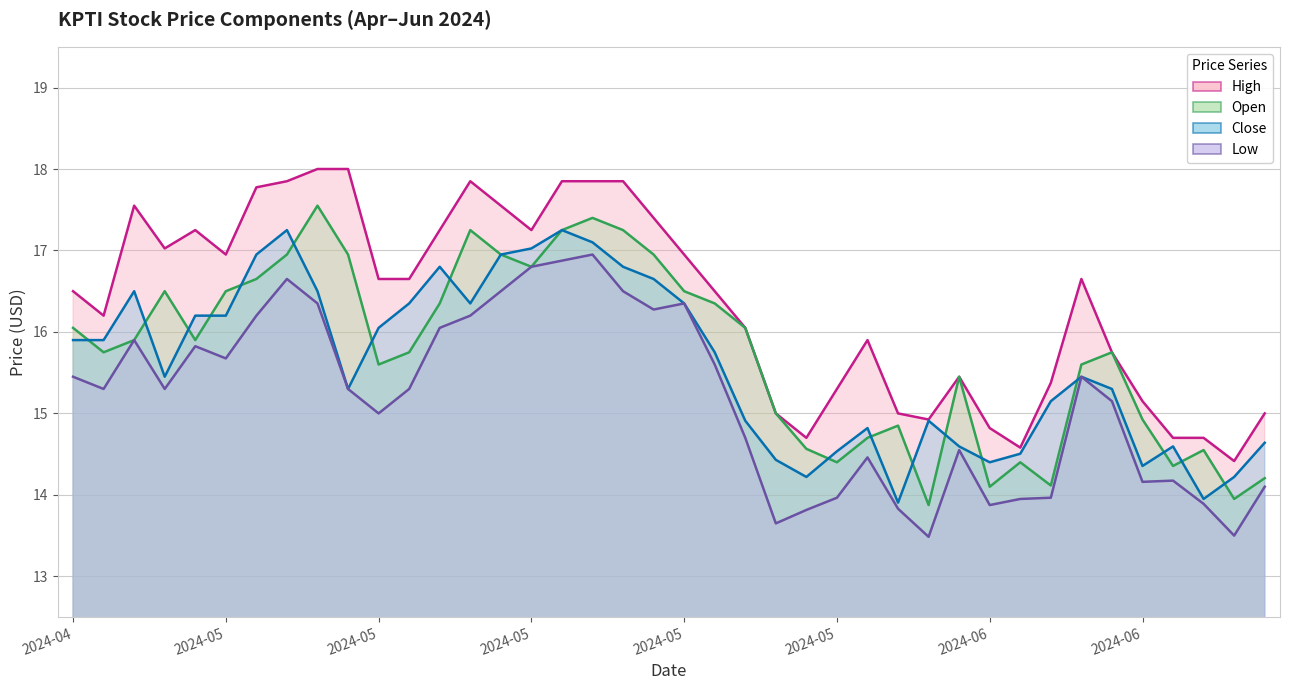

What is the sum of the Open values at 2024-06-06 and 2024-05-08?

32.4